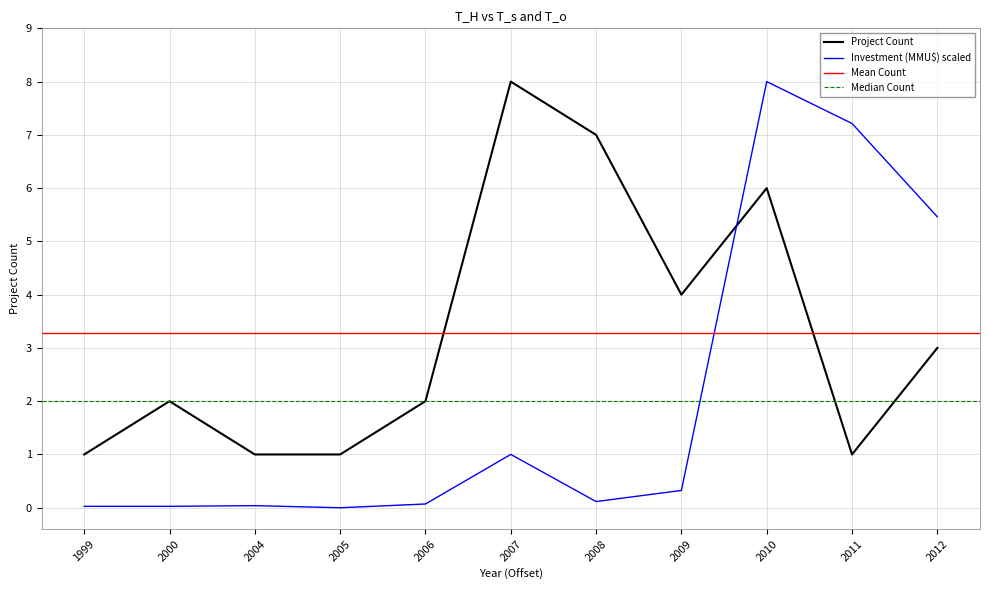

Between 2005 and 2012, which series saw the biggest shift?

Investment (MMU$)